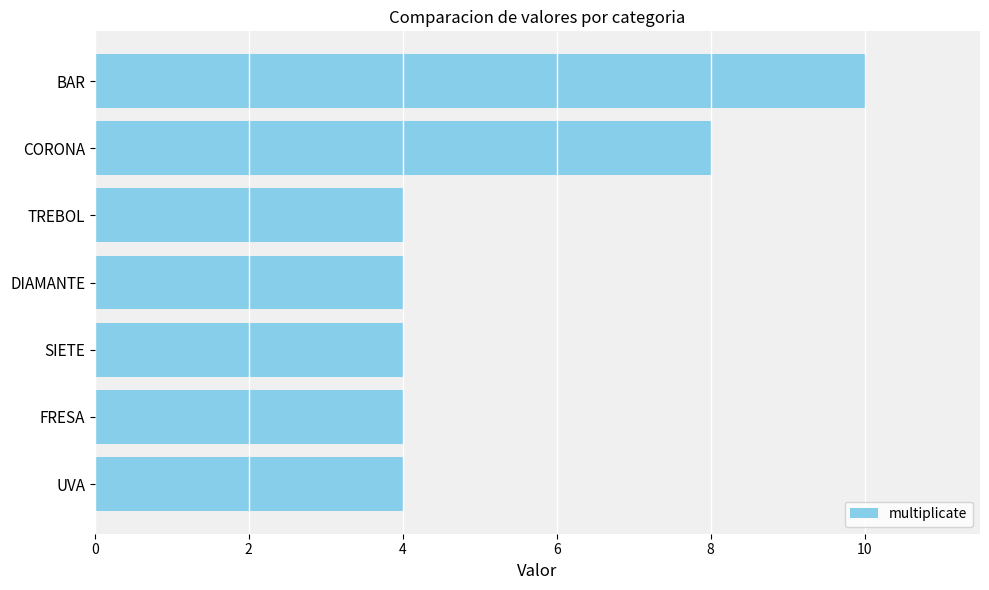

Count the number of categories in the chart.

7